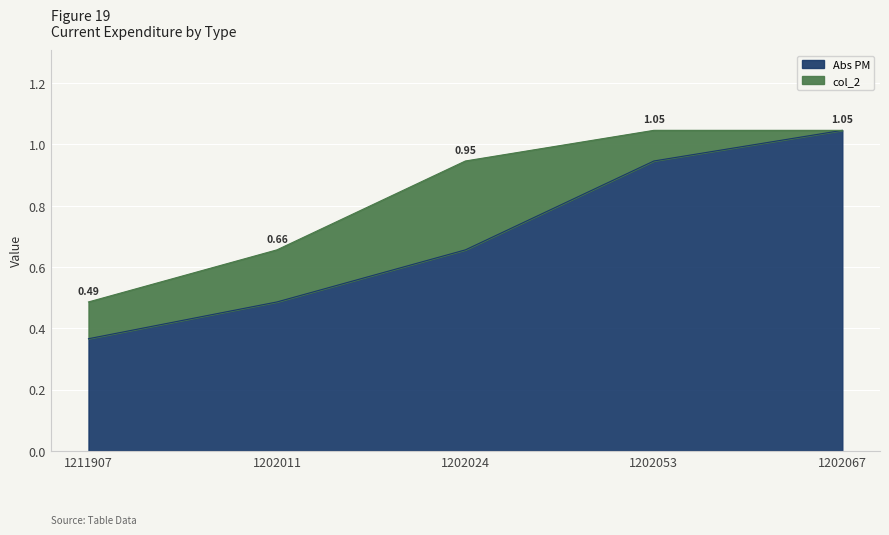

True or false: the data shows 0.2 at 1211907.

False